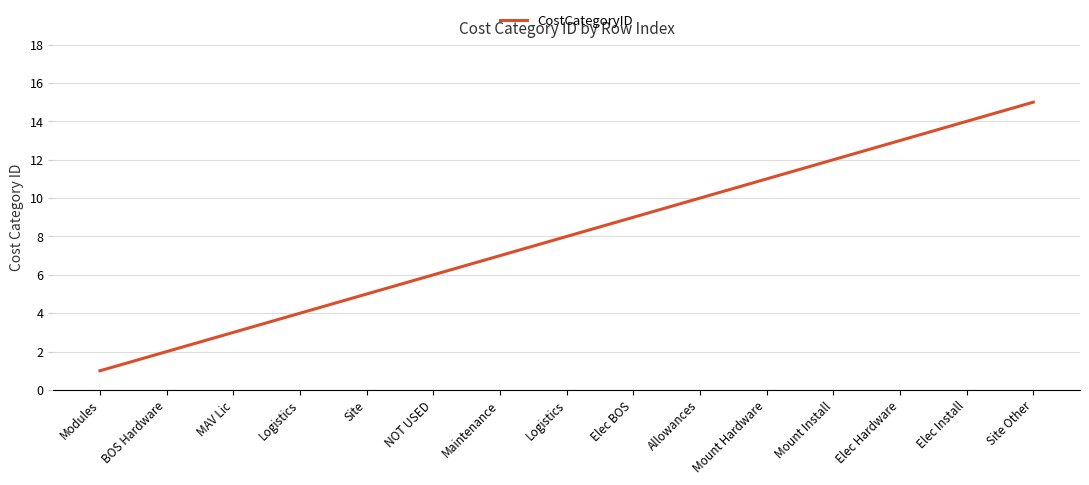

Does the chart display data point markers on the line(s)?

No